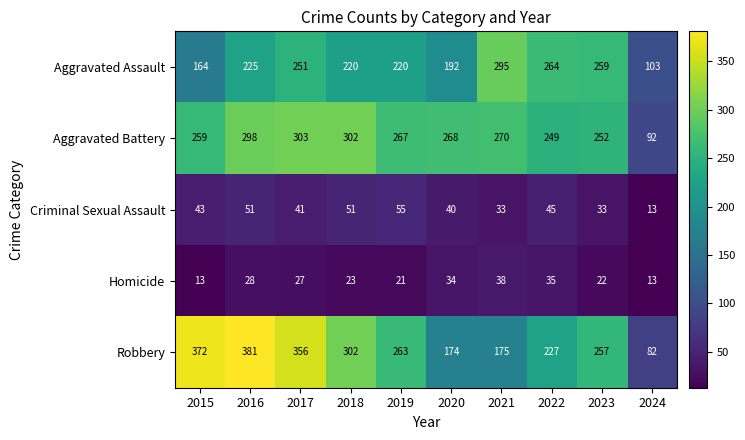

Between 2015 and 2024, which series saw the biggest shift?

Robbery